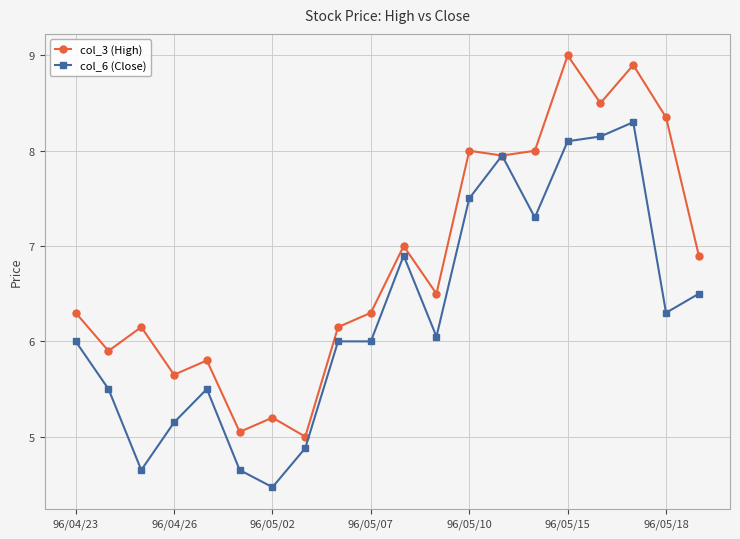

What is the smallest value displayed?

4.5